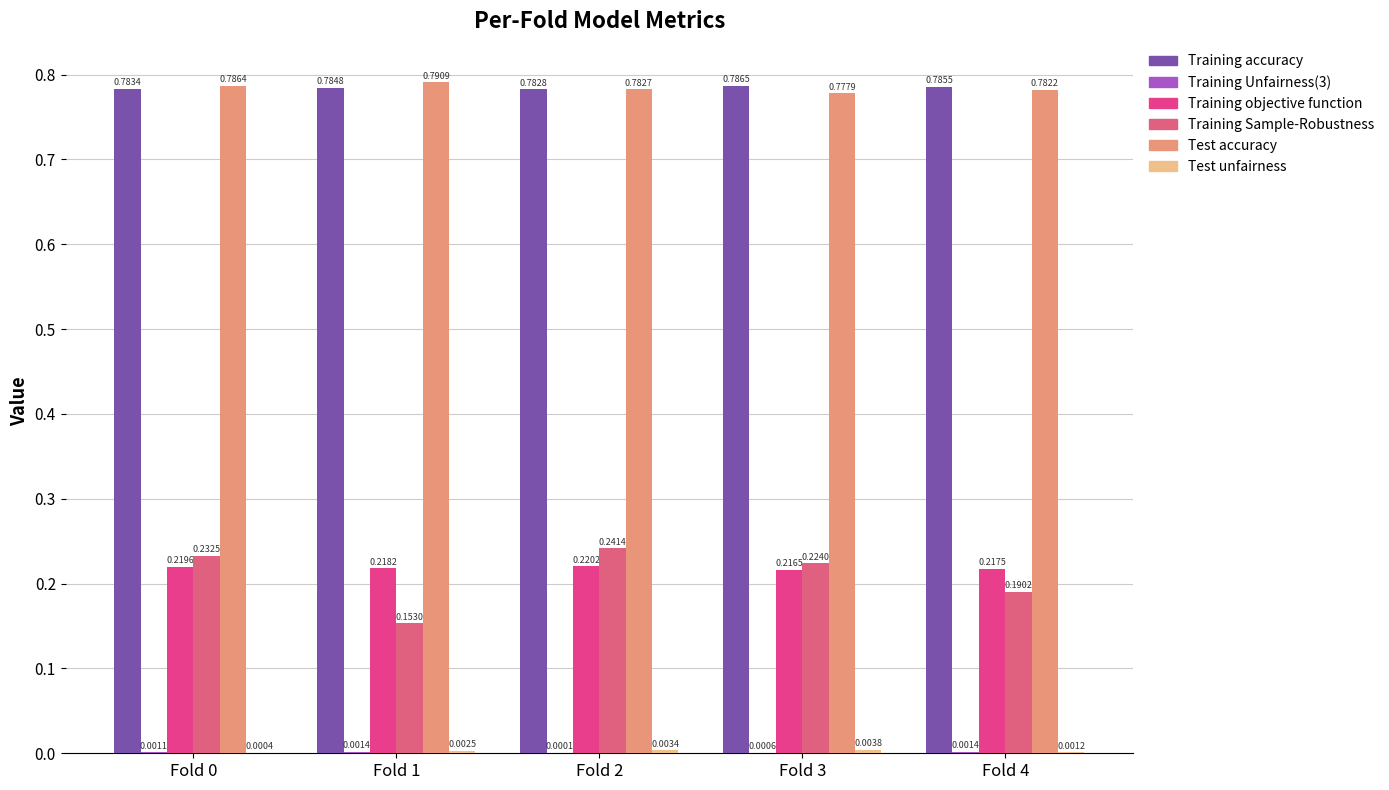

Which series has the largest total across all categories?

Training accuracy